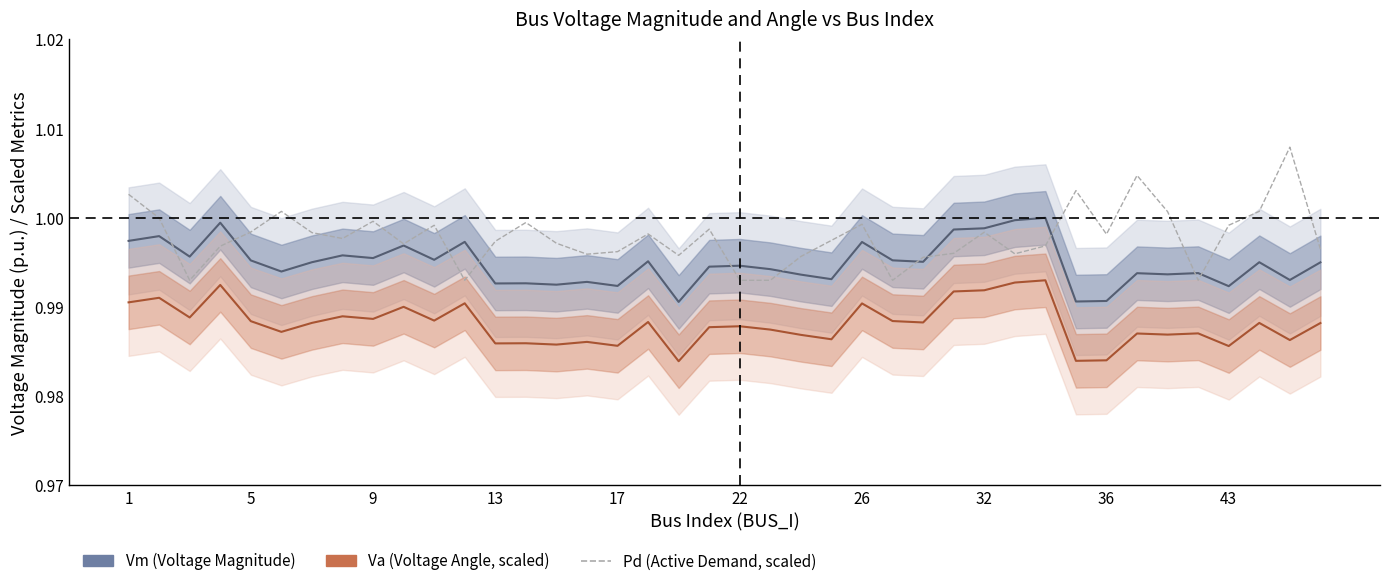

How many interior local valleys does the Vm (Voltage Magnitude) series have?

14